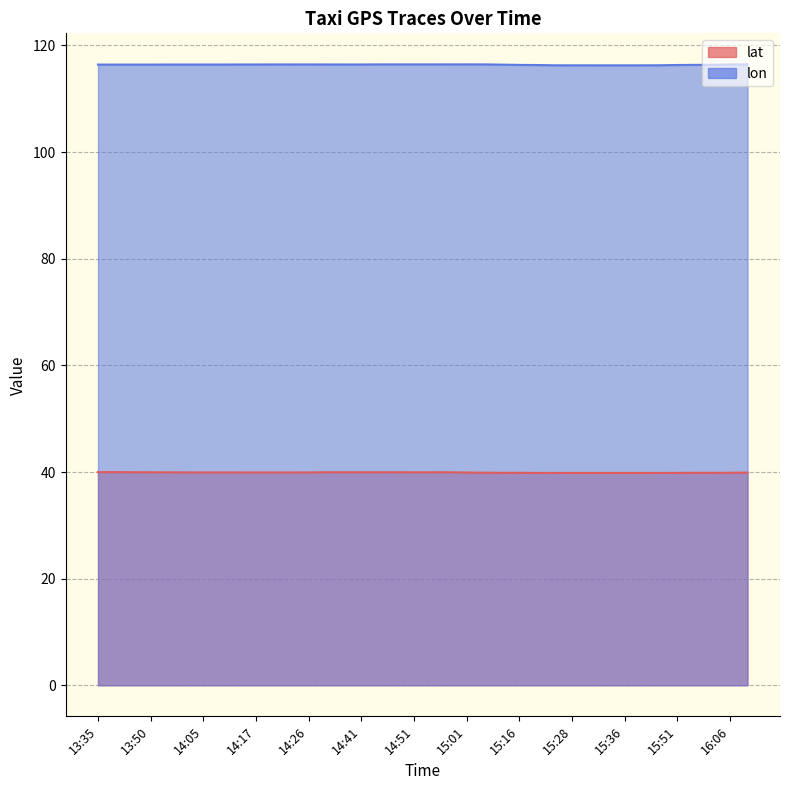

Does the chart have visible grid lines?

Yes